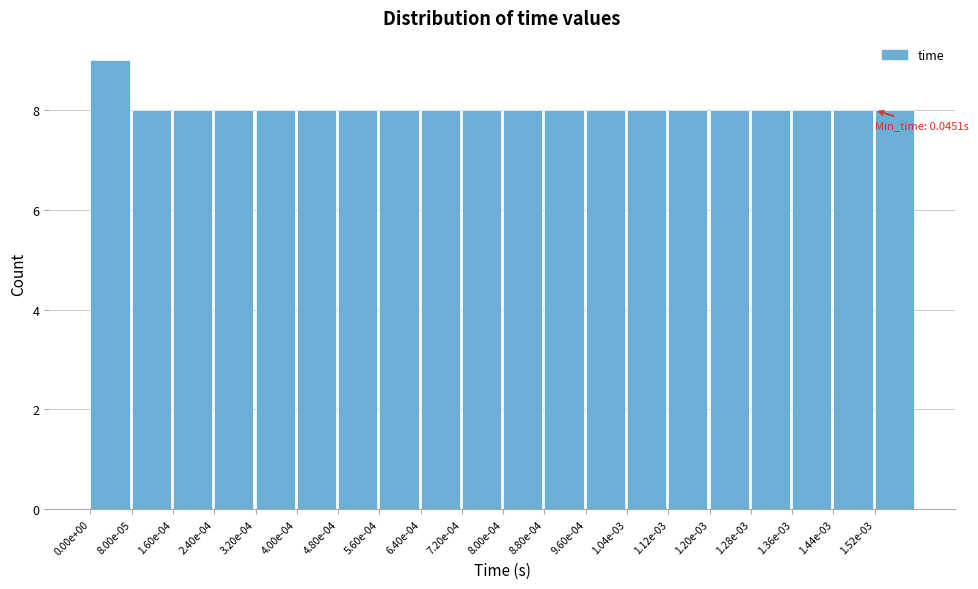

Reading left to right, list all the values displayed in this chart.

0.00e+00=9	8.00e-05=8	1.60e-04=8	2.40e-04=8	3.20e-04=8	4.00e-04=8	4.80e-04=8	5.60e-04=8	6.40e-04=8	7.20e-04=8	8.00e-04=8	8.80e-04=8	9.60e-04=8	1.04e-03=8	1.12e-03=8	1.20e-03=8	1.28e-03=8	1.36e-03=8	1.44e-03=8	1.52e-03=8